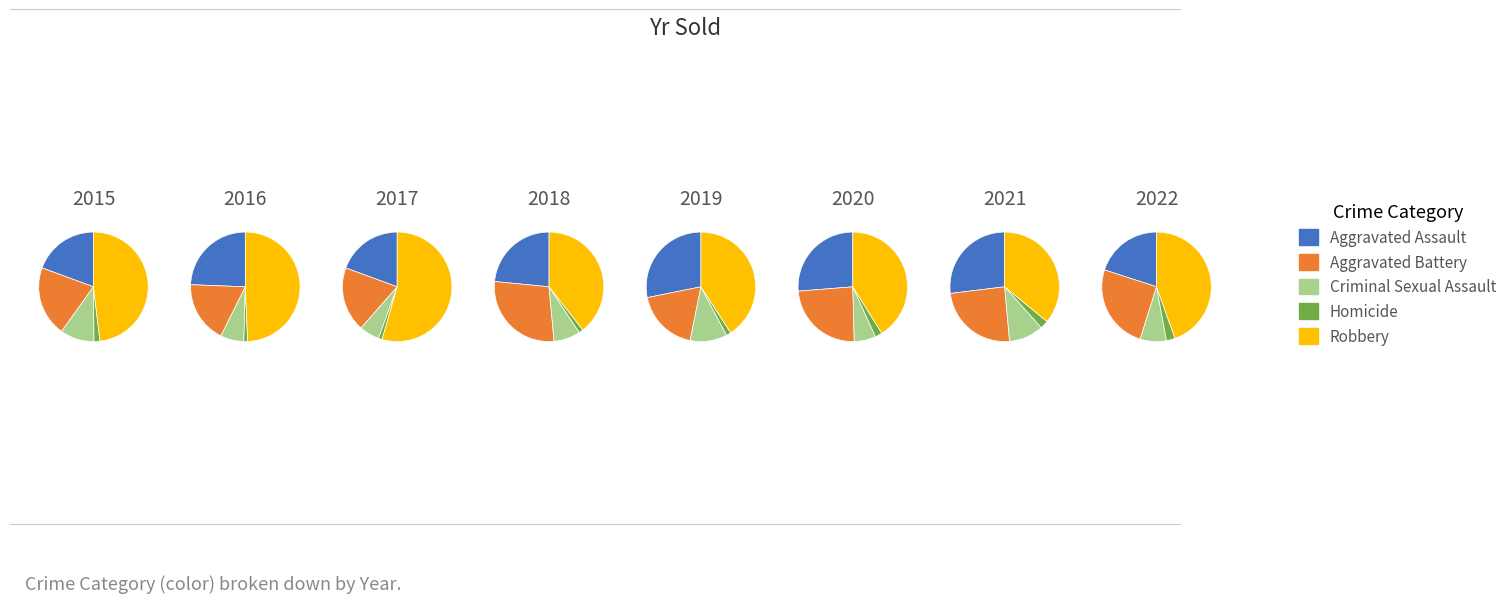

To the nearest percent, what percentage of the pie is 2017?

14%